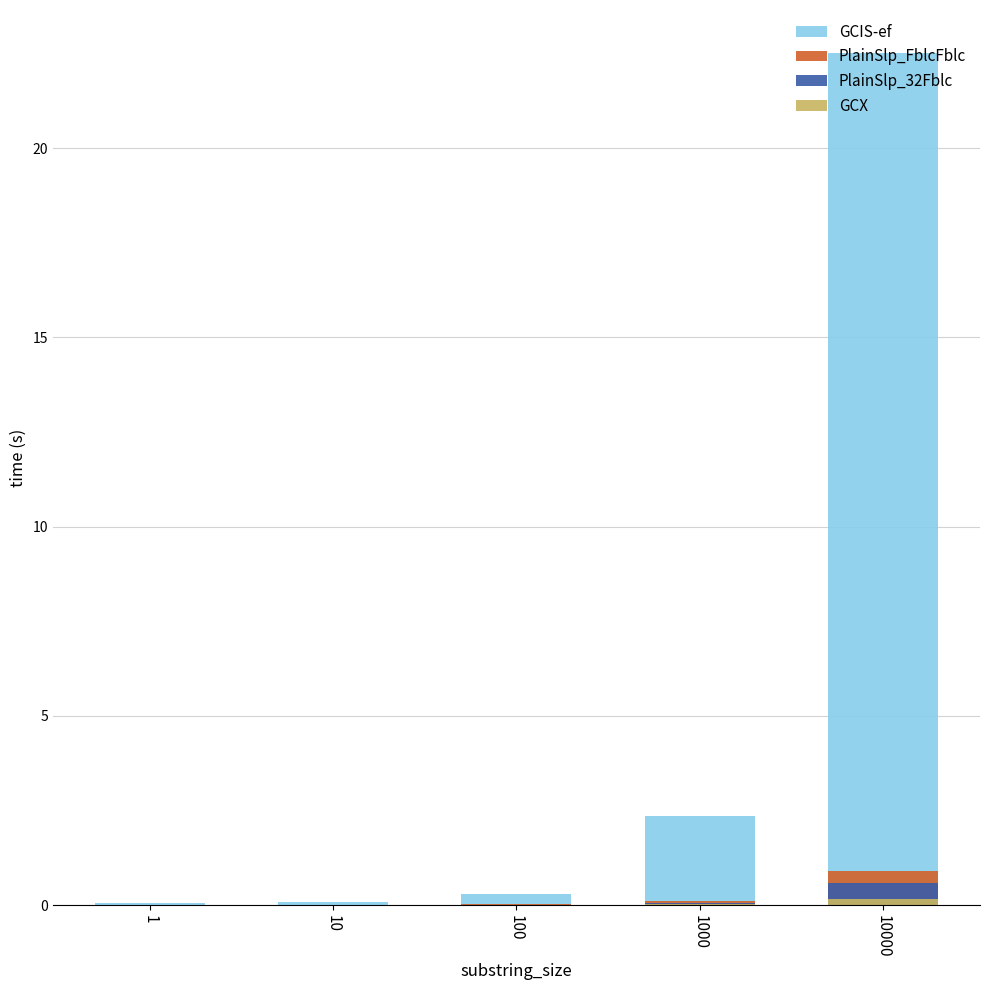

Rank the categories by GCIS-ef value from highest to lowest.

10000, 1000, 100, 10, 1